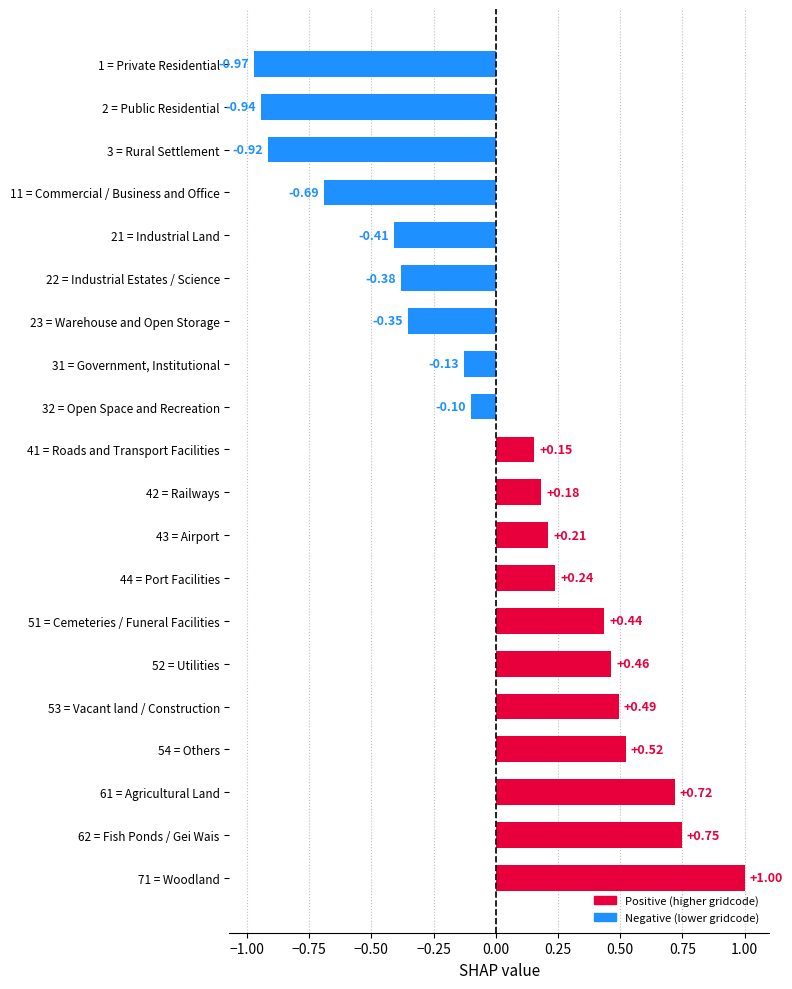

What is the sum of all values?

0.3